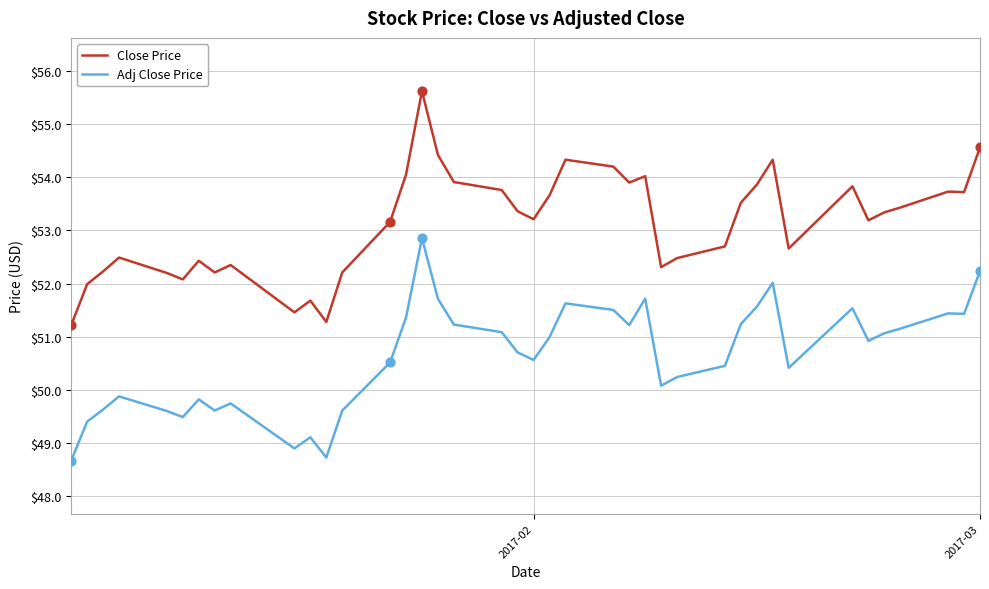

Which series has the largest total across all categories?

Close Price